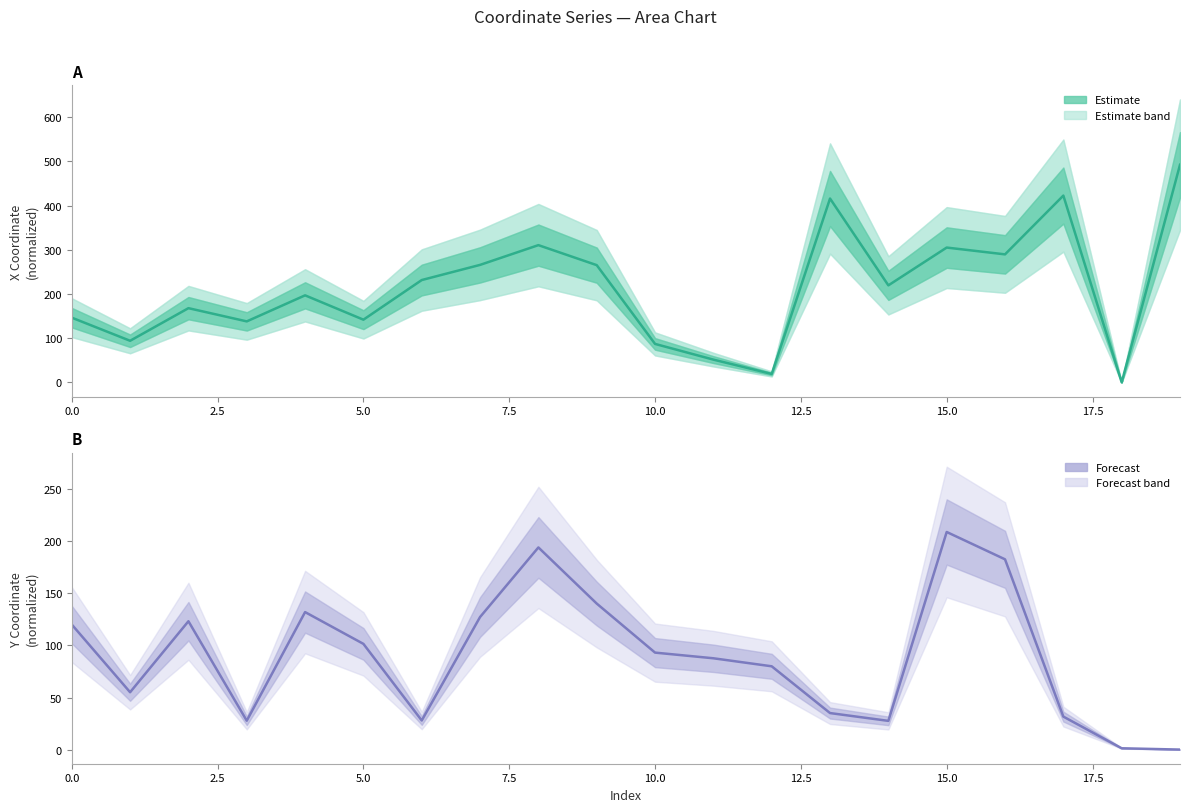

Which series has the largest range (max minus min)?

x (Estimate)